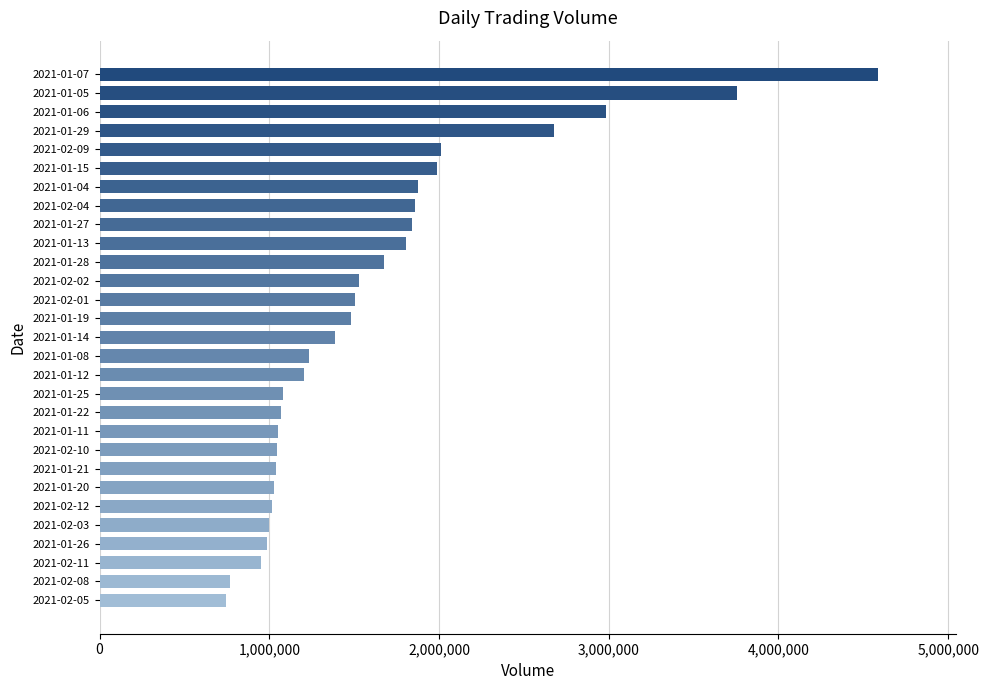

Approximately how many times larger is the value at 2021-02-03 compared to 2021-01-26?

1.0